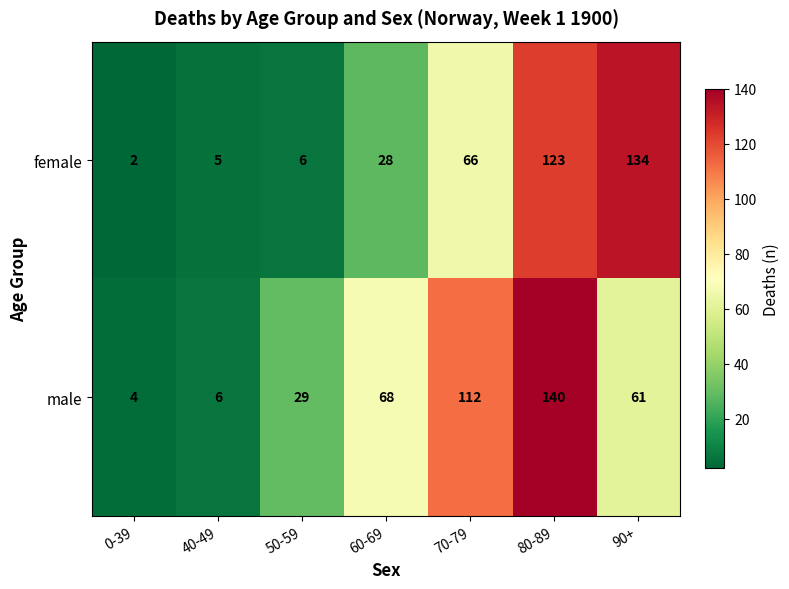

Reading left to right, extract all data points from this chart.

female: 0-39=2	40-49=5	50-59=6	60-69=28	70-79=66	80-89=123	90+=134
male: 0-39=4	40-49=6	50-59=29	60-69=68	70-79=112	80-89=140	90+=61